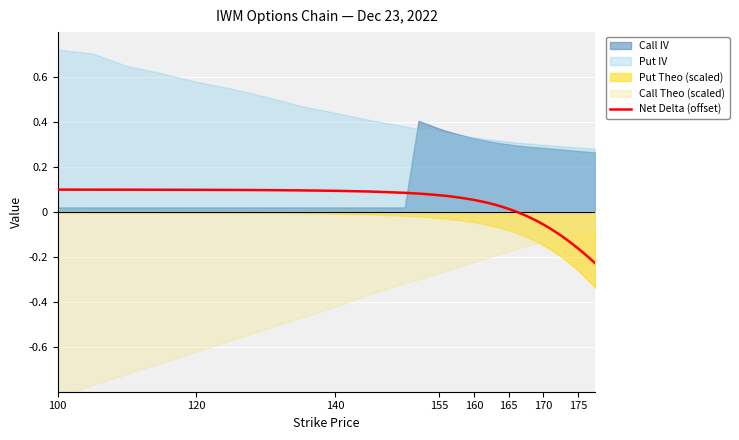

What is the value of the 39th point from the left?

-0.2